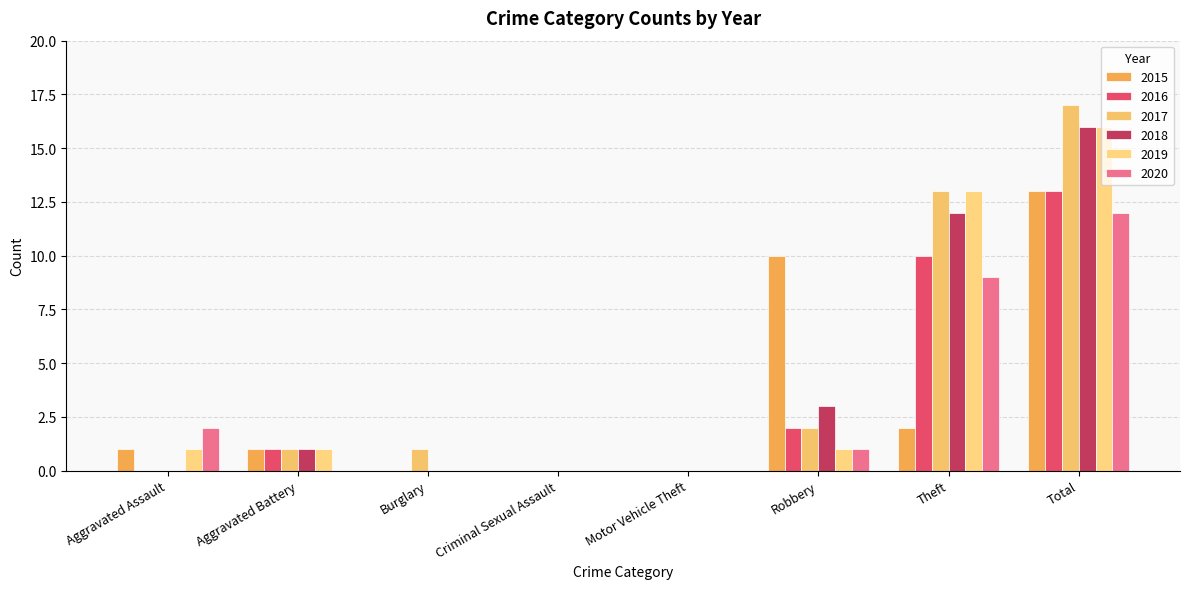

Is the value of 2019 at Burglary greater than the value of 2018 at Motor Vehicle Theft?

No